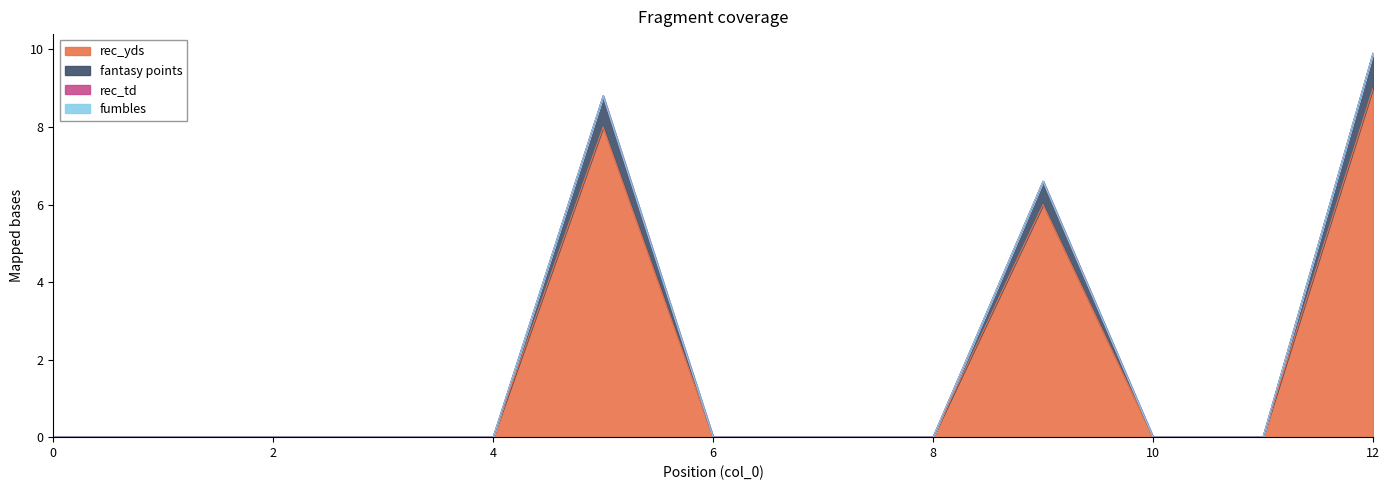

Is the value of rec_yds at 8 greater than the value of fantasy points at 4?

No